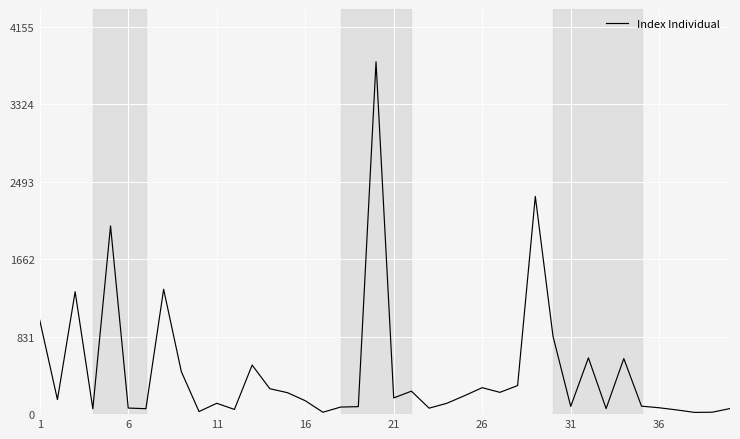

What is the sum of all values?

18223.2